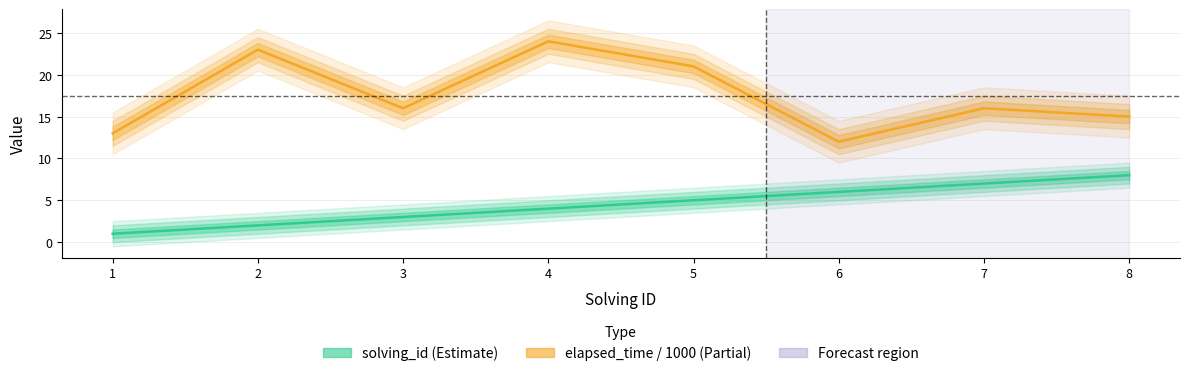

At 7, list the series in order from largest to smallest.

elapsed_time (s), solving_id